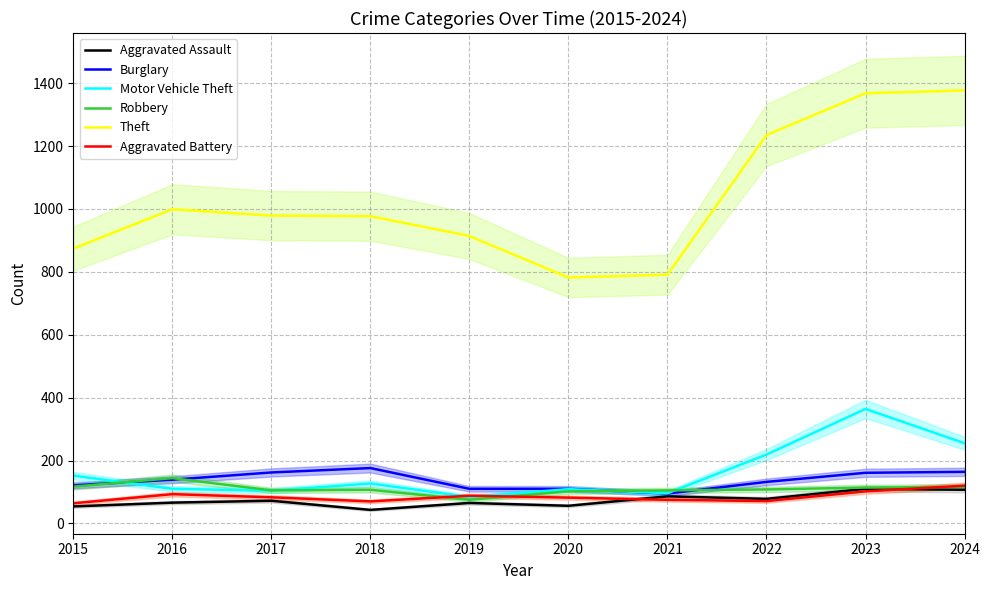

Which series has the largest range (max minus min)?

Theft